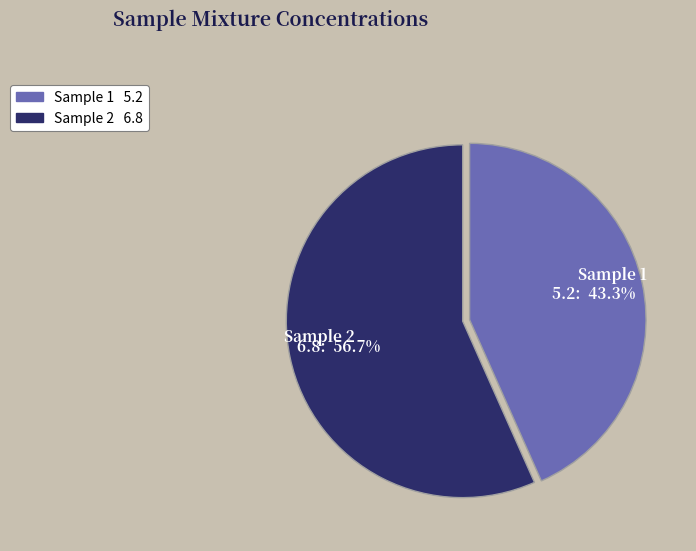

What is the largest slice in the pie chart?

Sample 2